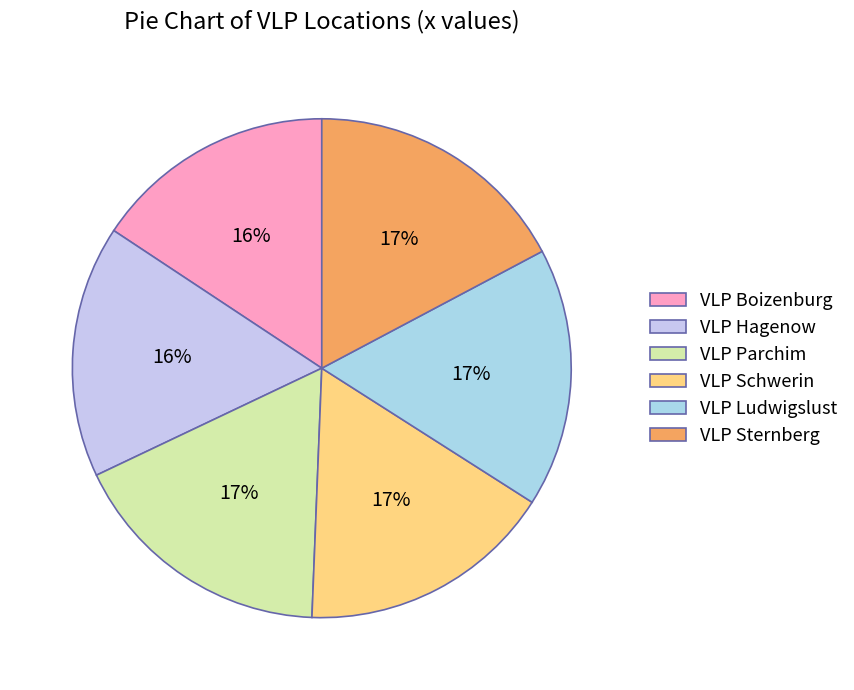

Count the number of slices in the pie.

6